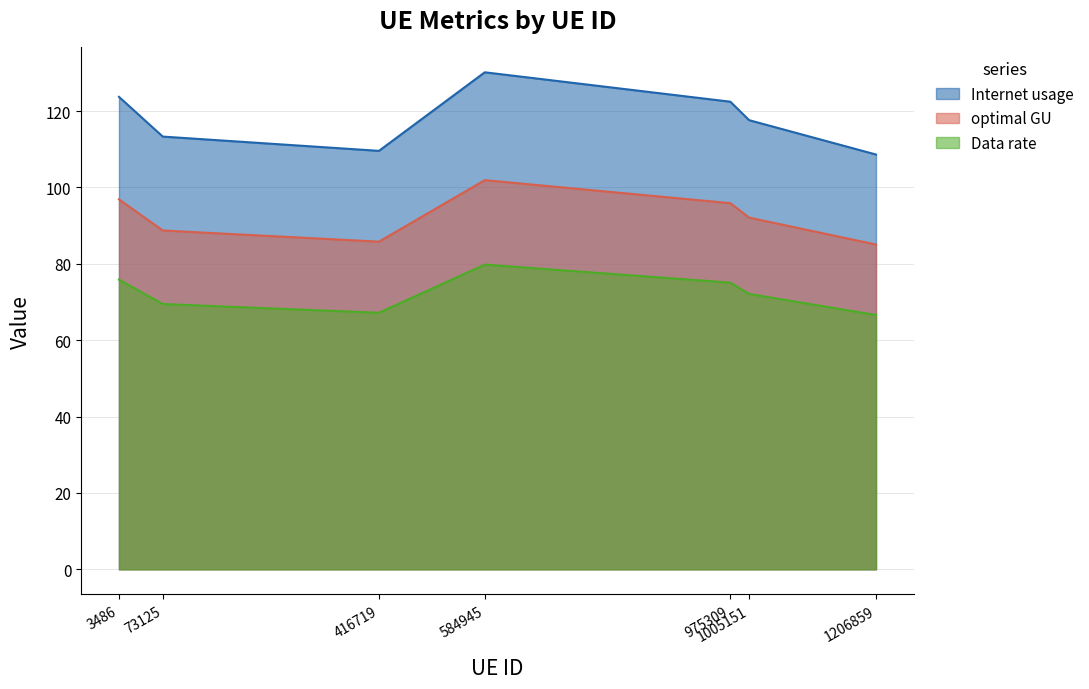

The optimal GU series shows 88.7 at 73125. True or false?

True